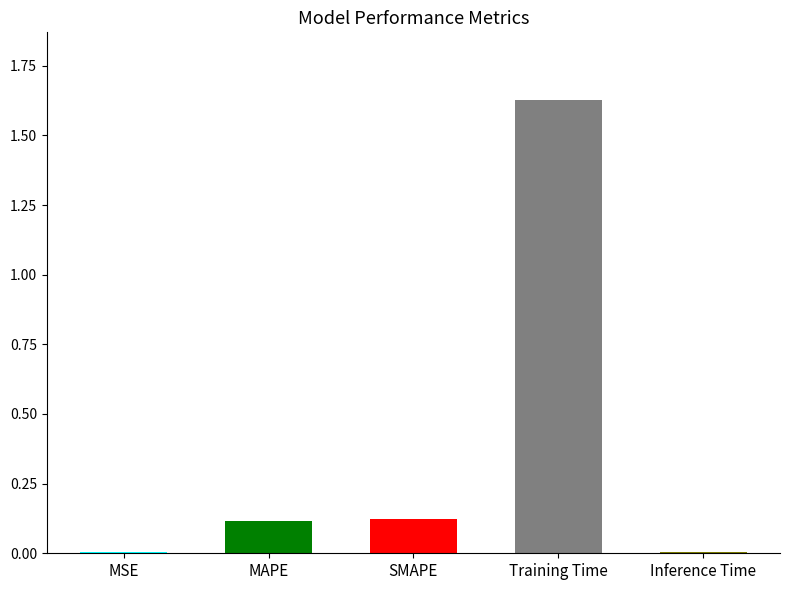

What is the sum of all values?

1.9